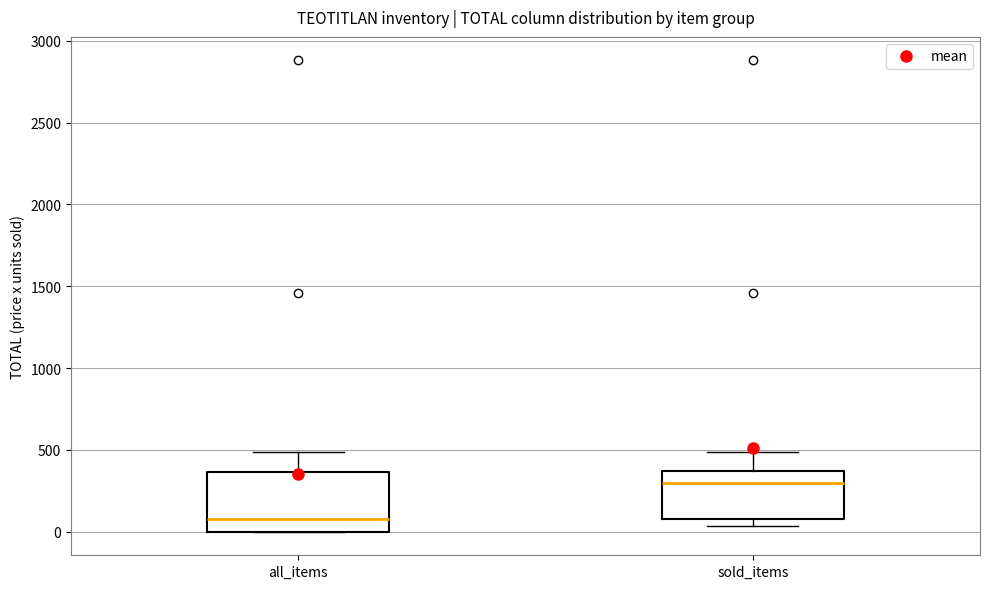

Which box has the highest median line?

sold_items